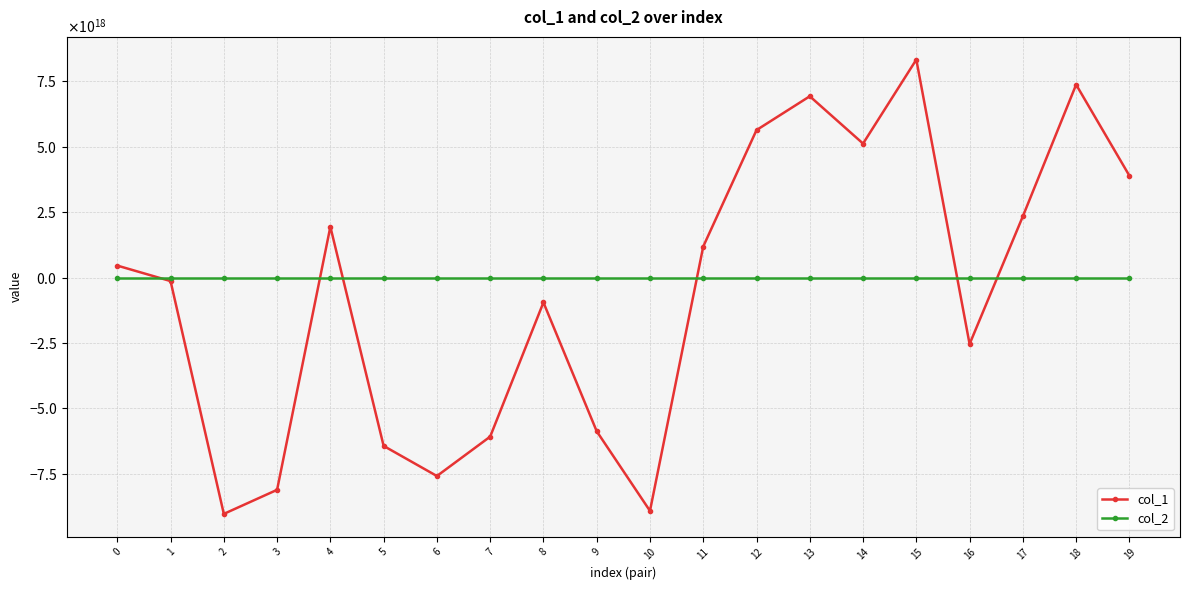

What is the maximum value for col_1?

8333060923348258816.0